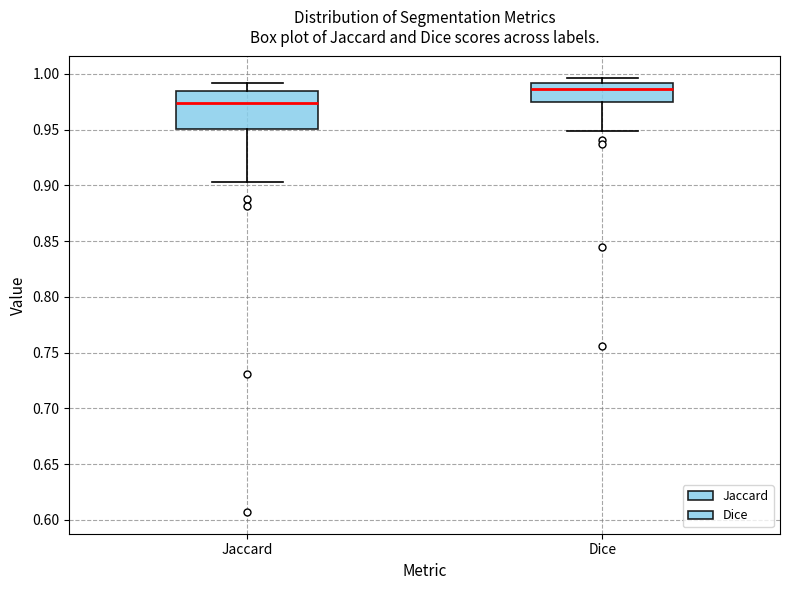

Reading left to right, transcribe this box plot: for each box, give where its median line is, the range the box spans, and where its two whiskers end, as read against the y-axis. The values are not printed on the chart, so give them approximately, as read against the axis.

Jaccard: median 0.975, box 0.950 to 0.985, whiskers 0.905 to 0.990
Dice: median 0.985, box 0.975 to 0.990, whiskers 0.950 to 0.995